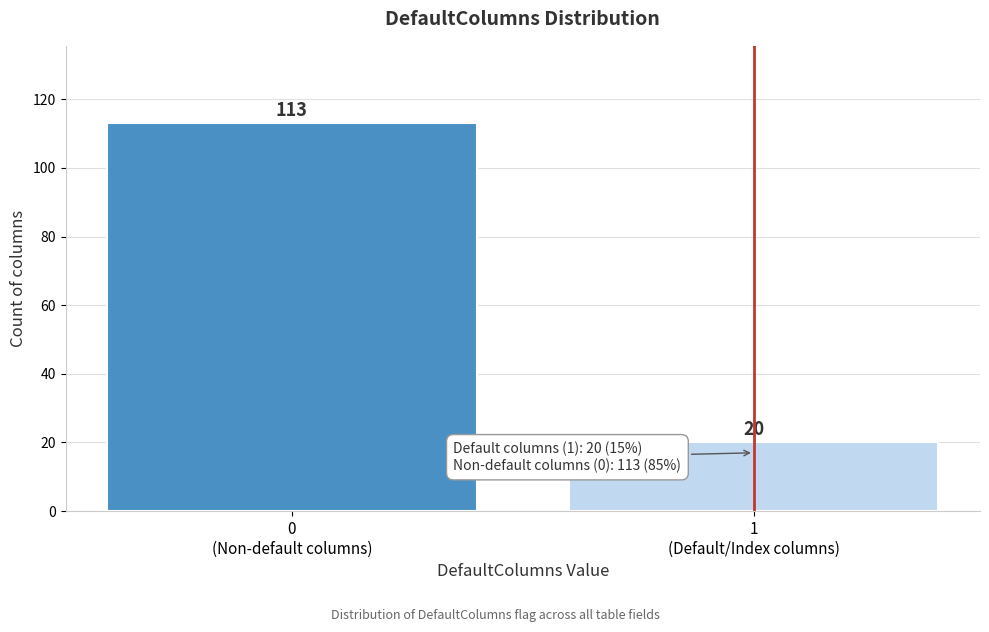

Reading left to right, what are all the values shown in this chart?

113	20